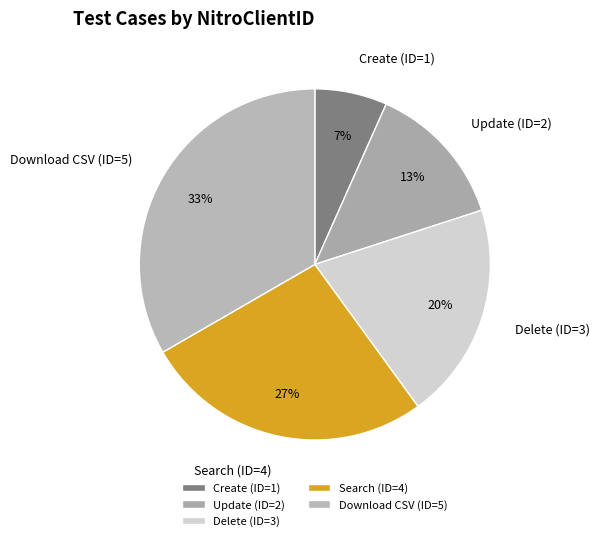

Is it true that Update (ID=2) is 13% of the pie?

True